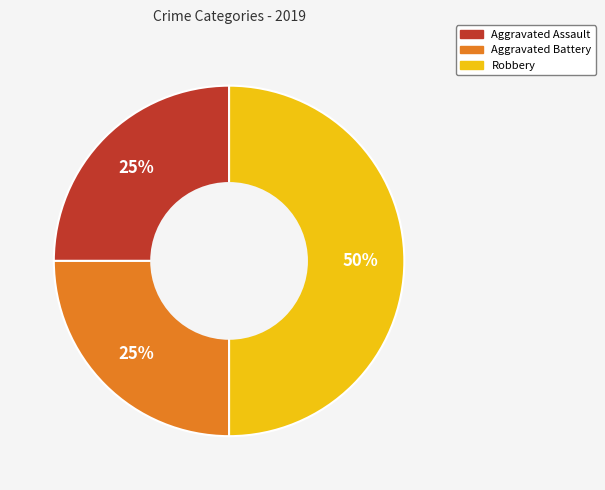

How many segments does this pie chart have?

3